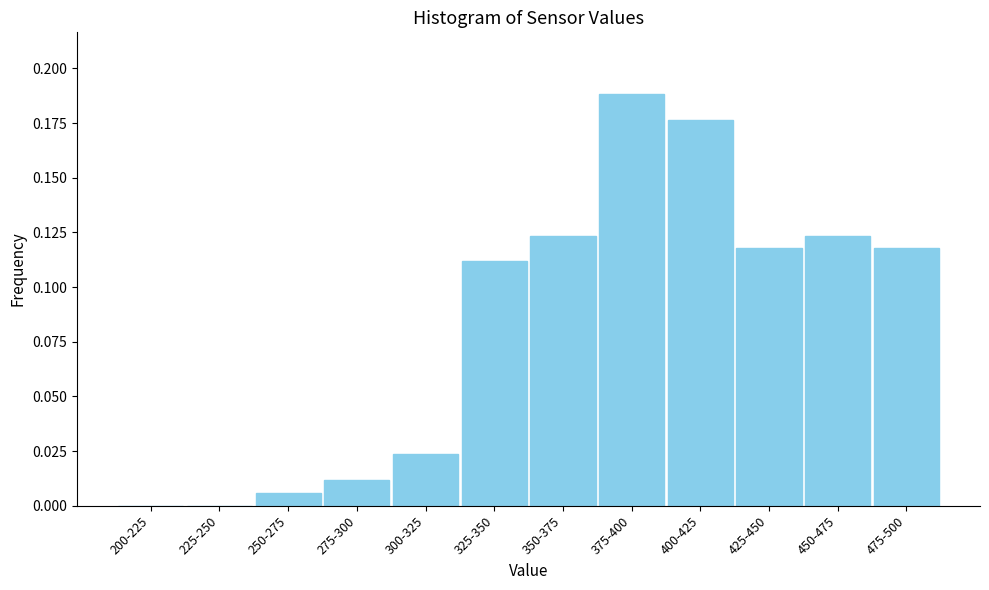

At which category does the chart reach its peak across all series?

375-400